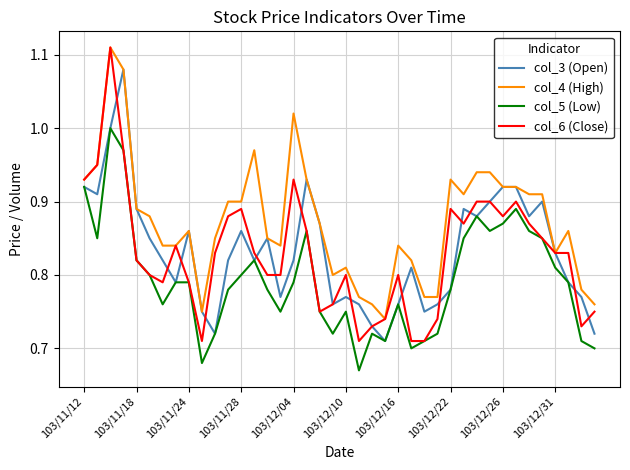

Which series has the largest total across all categories?

col_4 (High)